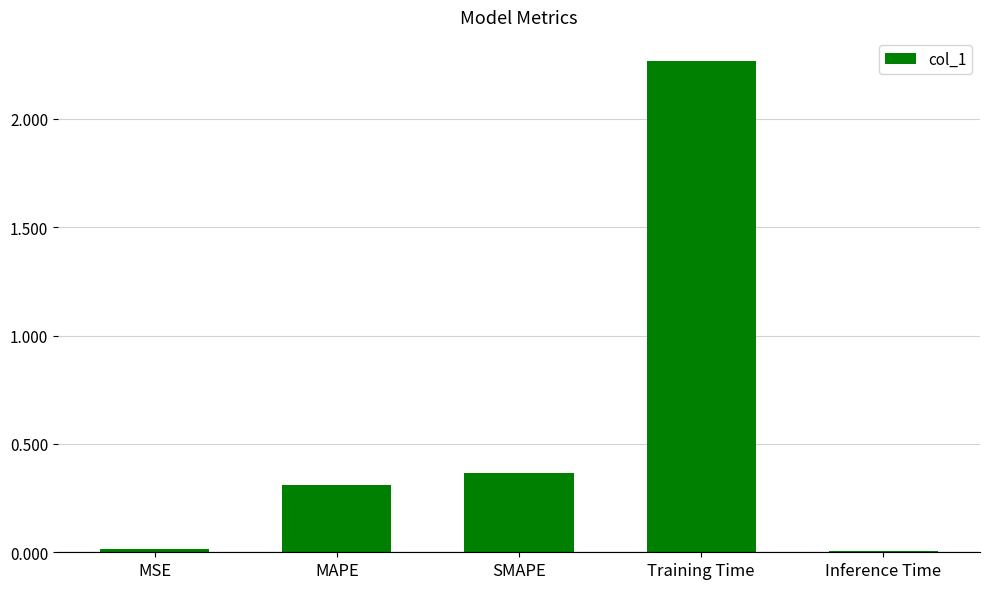

What is the change in value from SMAPE to Inference Time?

-0.4